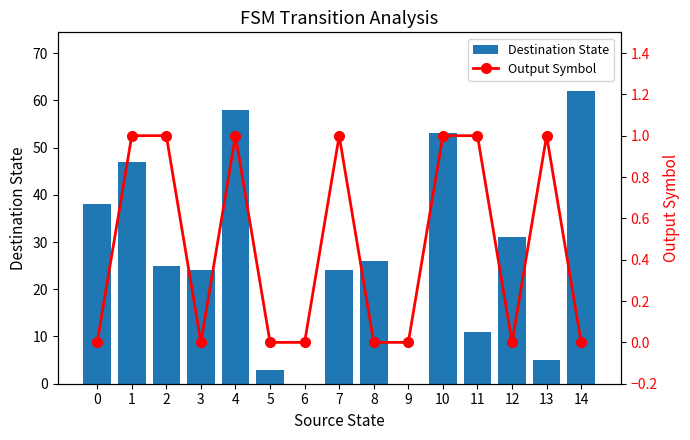

What is the spread (max minus min) of values at 12?

31